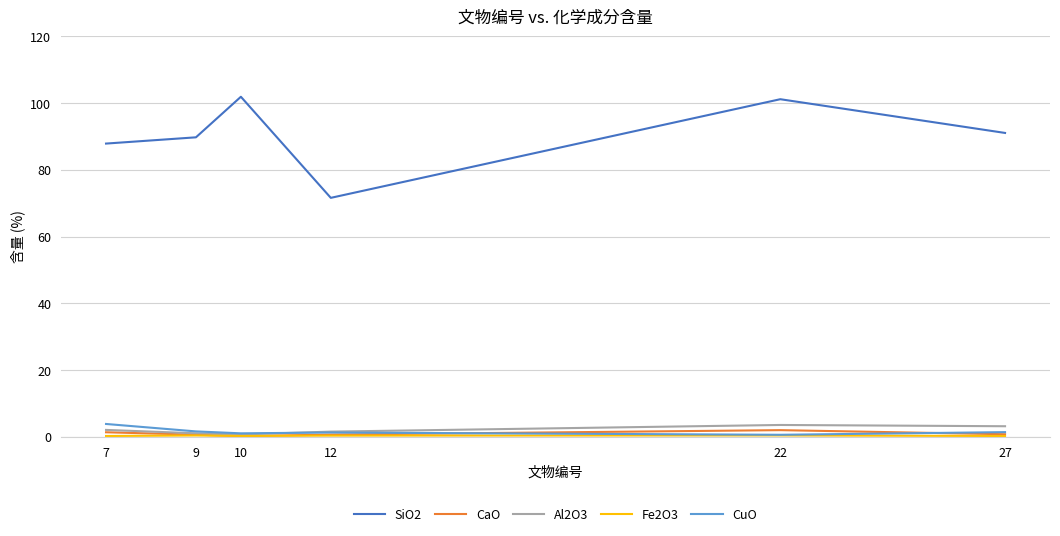

How many lines are shown in the chart?

5